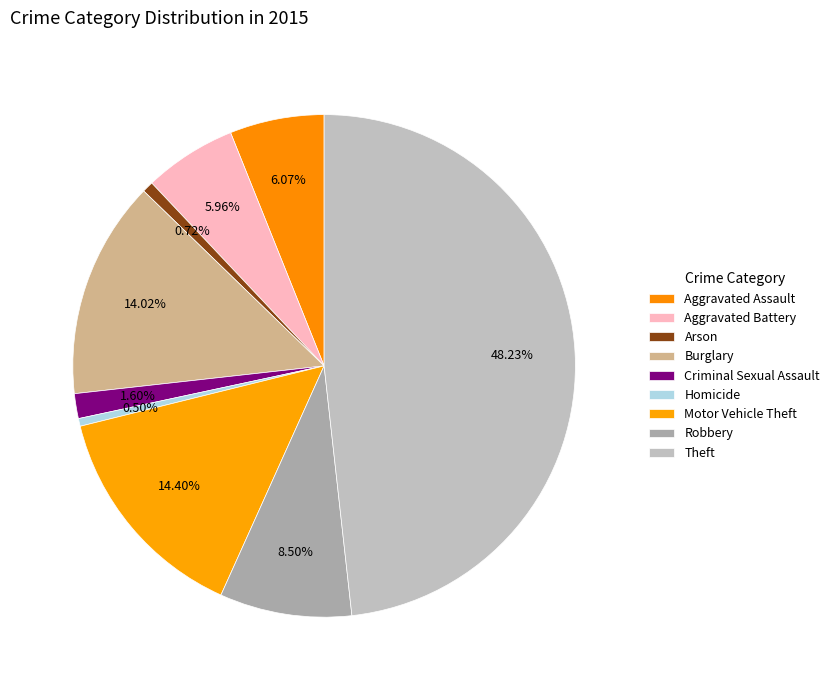

Count the number of slices in the pie.

9